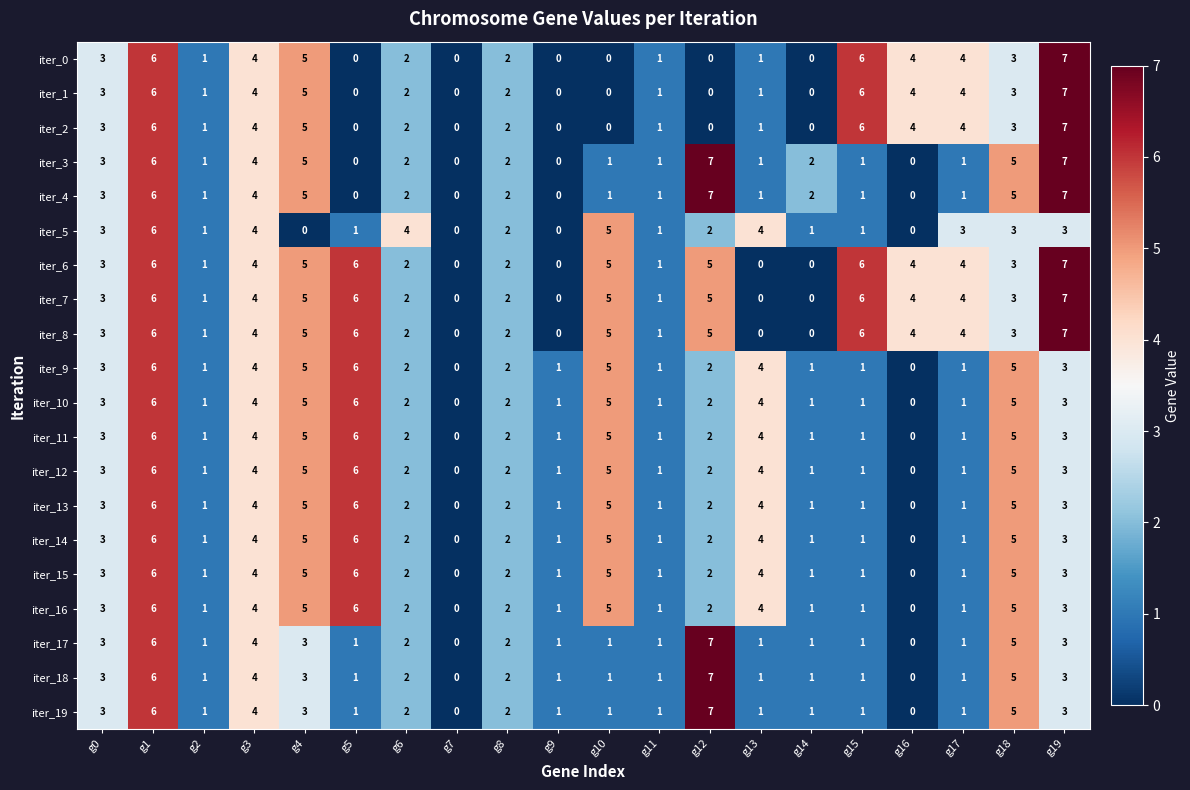

What is the sum of the iter_14 values at g1 and g10?

11